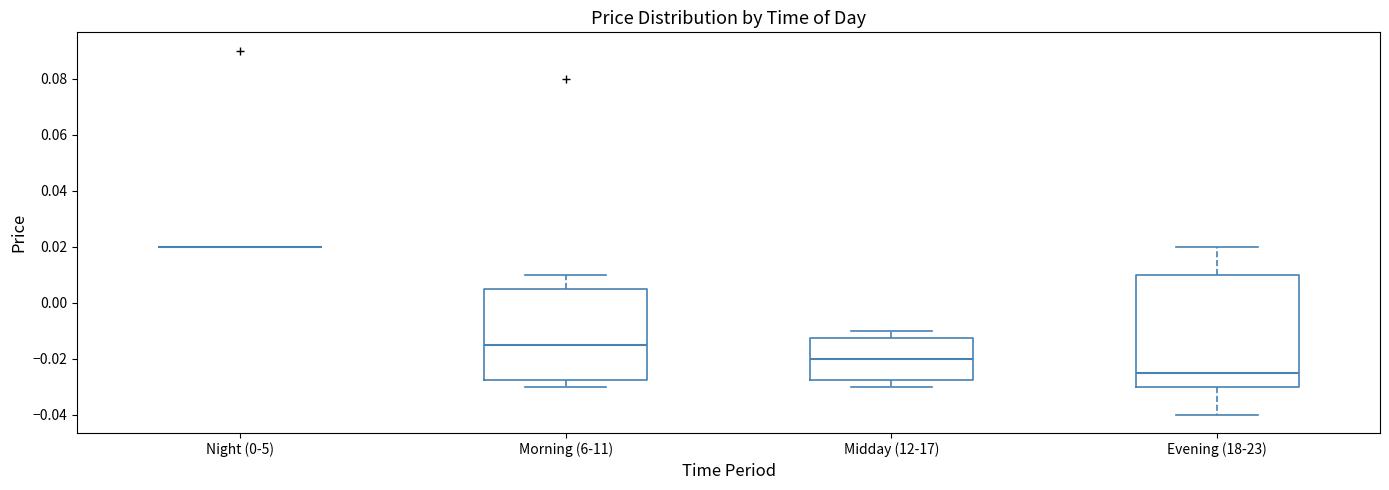

Where does the upper whisker of the box for Midday (12-17) end on the y-axis? The values are not printed on the chart, so give them approximately, as read against the axis.

-0.010